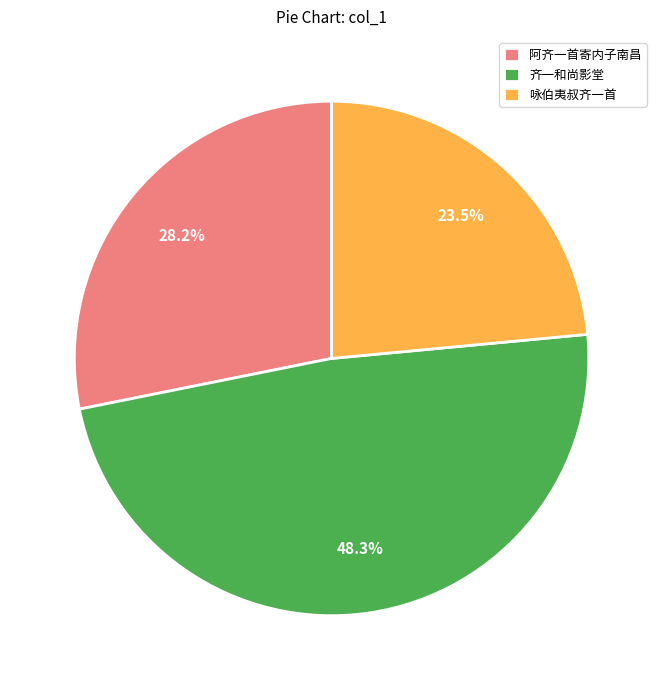

The 齐一和尚影堂 slice represents 10% of the pie. True or false?

False